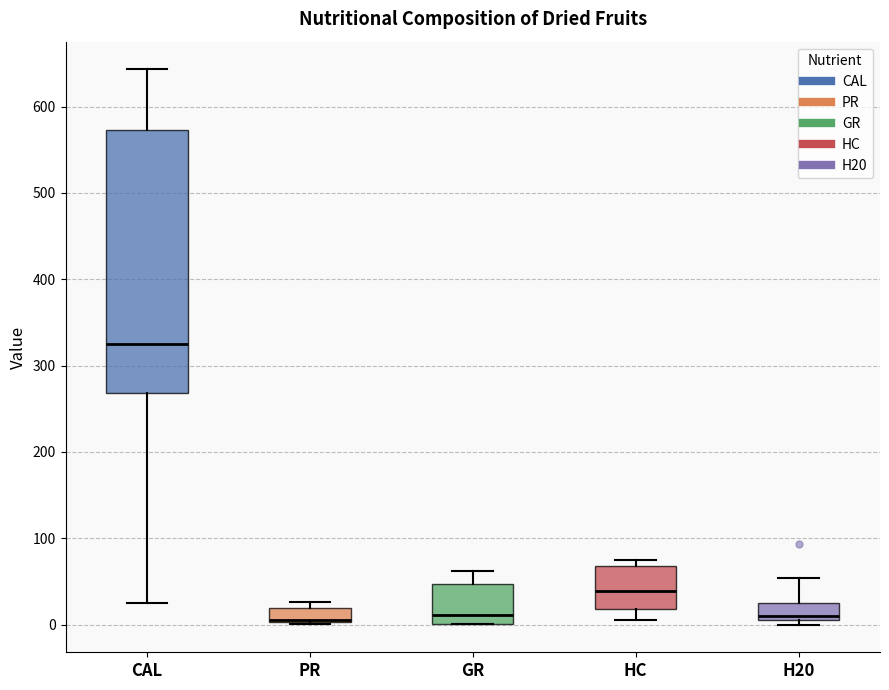

Reading left to right, read every box against the y-axis: the position of its median line, the range the box covers, and the ends of its whiskers. The values are not printed on the chart, so give them approximately, as read against the axis.

CAL: median 330, box 270 to 570, whiskers 30 to 640
PR: median 10 (drawn on the box's lower edge), box 0 to 20, whiskers 0 to 30
GR: median 10, box 0 to 50, whiskers 0 to 60
HC: median 40, box 20 to 70, whiskers 10 to 80
H20: median 10 (just above the box's lower edge), box 10 to 30, whiskers 0 to 50